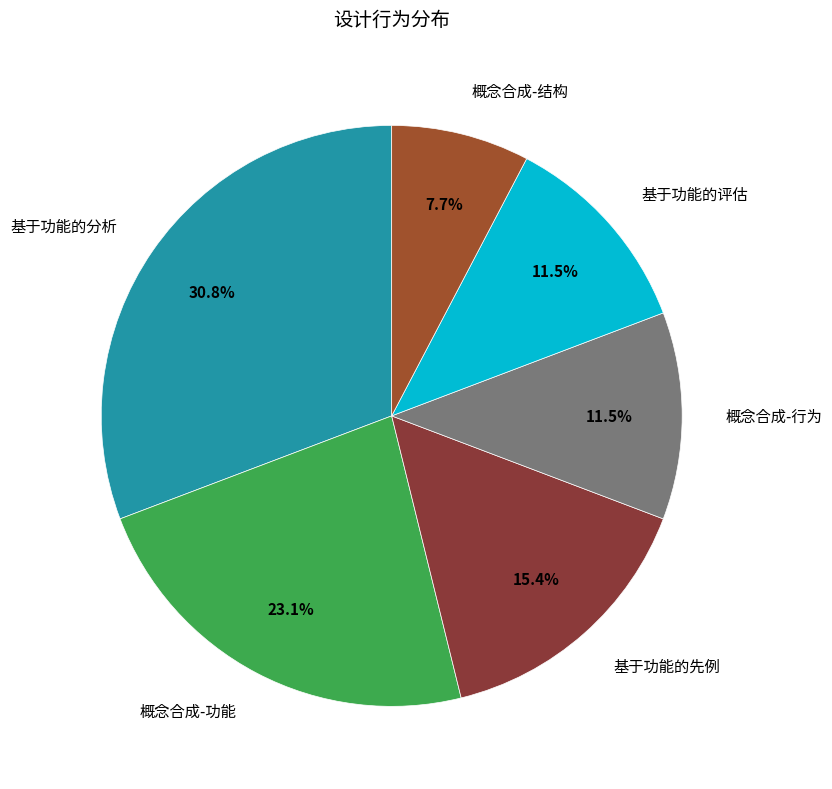

Is there a majority slice in this chart?

No